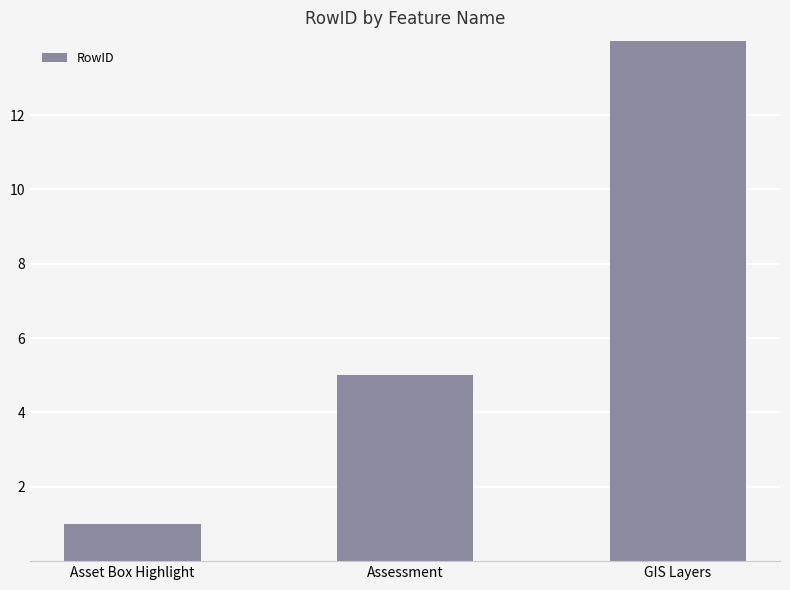

Between Asset Box Highlight and GIS Layers, which is larger?

GIS Layers